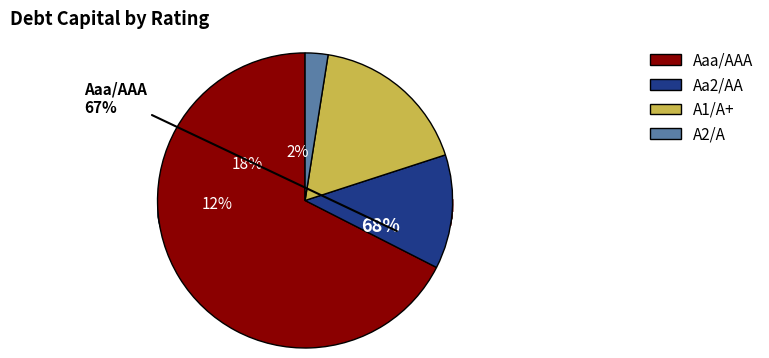

The Aa2/AA slice represents 1% of the pie. True or false?

False